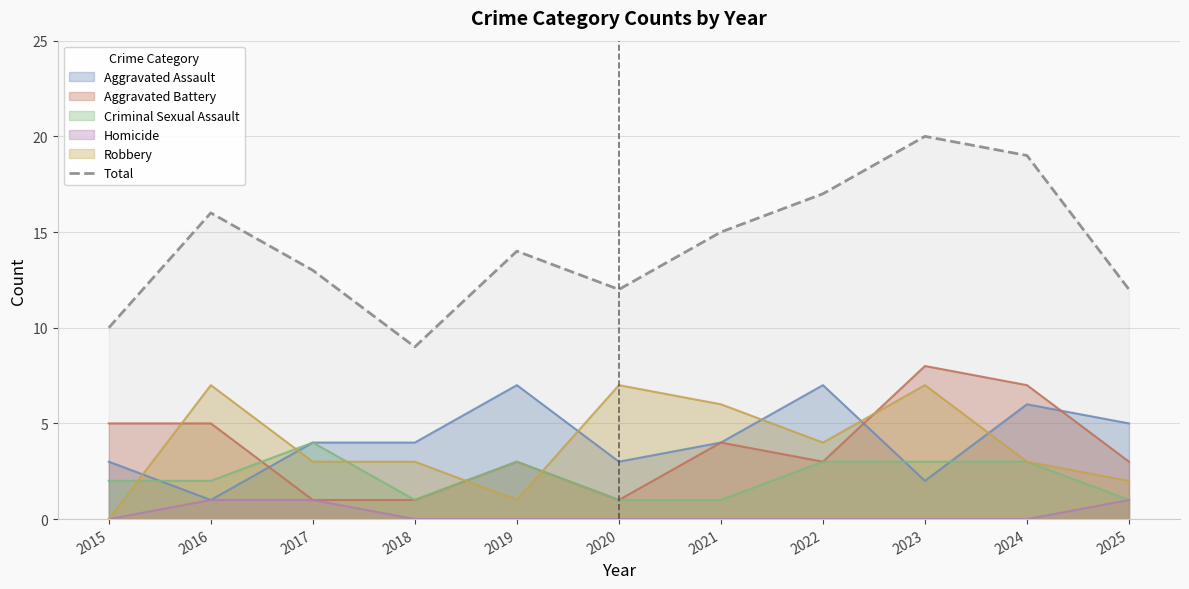

Reading right to left, list all the values displayed in this chart.

12	19	20	17	15	12	14	9	13	16	10